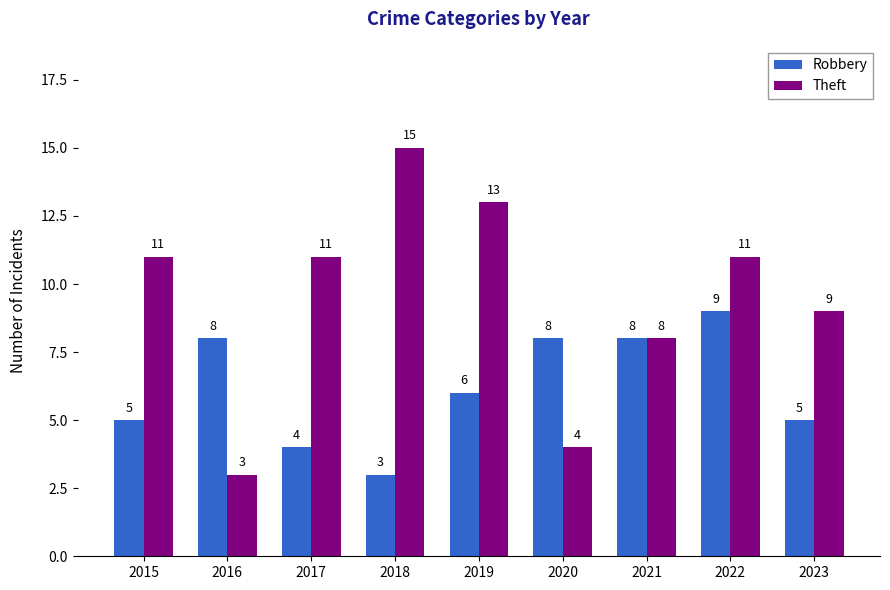

How many Robbery values are between 5 and 8?

6